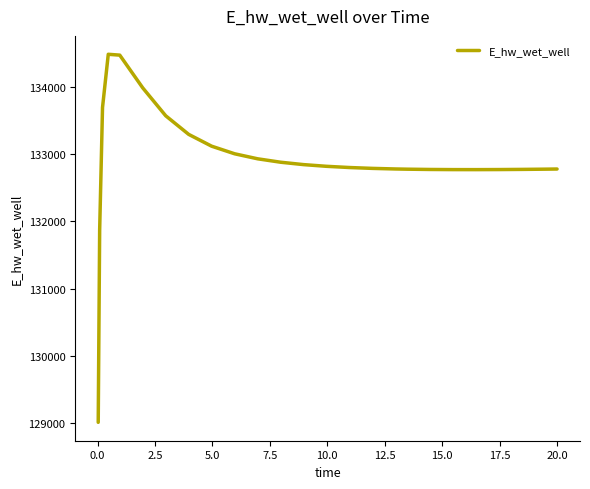

What is the smallest value displayed?

129015.7